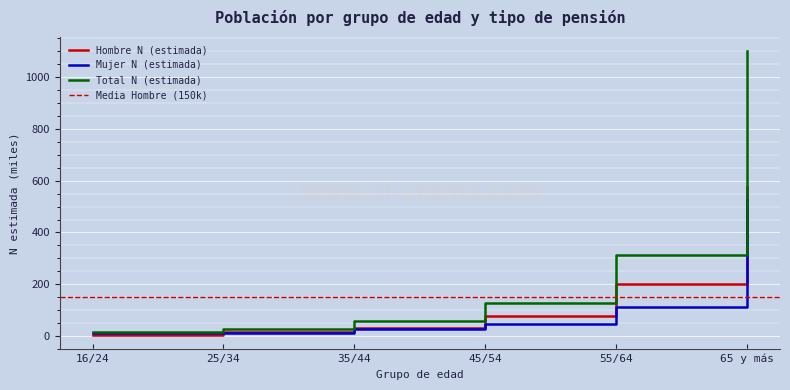

Does the chart display data point markers on the line(s)?

No